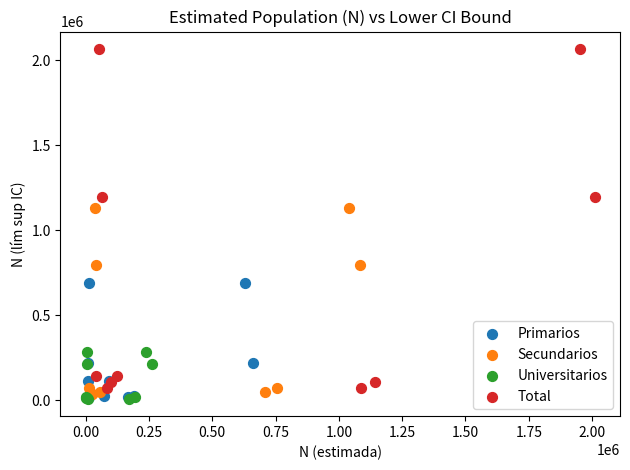

What are all the series names shown in the legend?

Primarios, Secundarios, Universitarios, Total